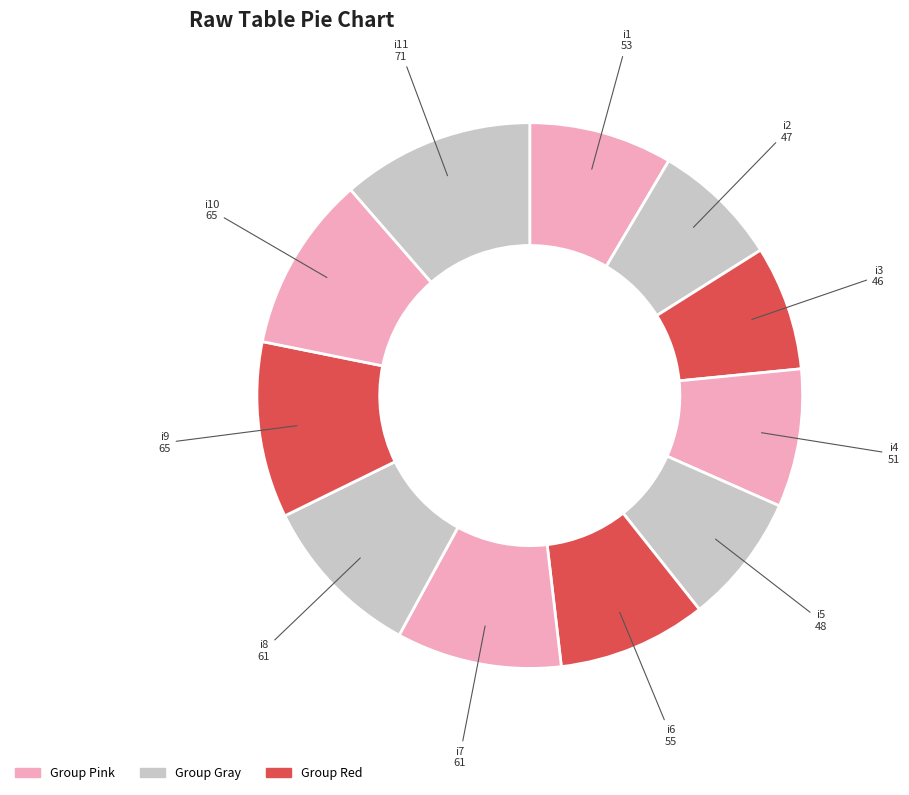

The i2 slice represents 8% of the pie. True or false?

True